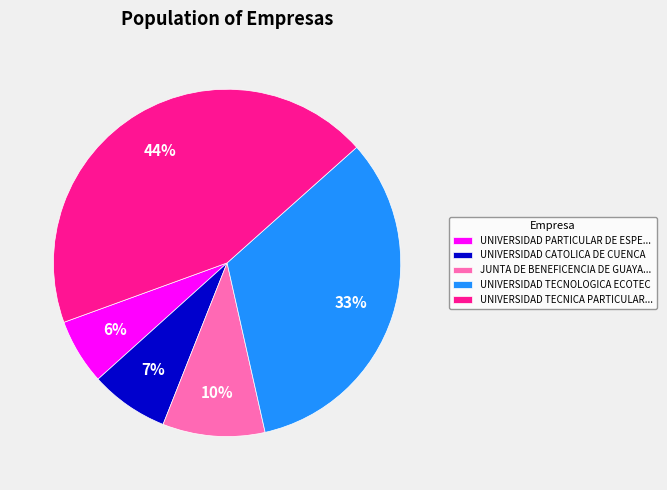

Which category has the biggest portion of the pie?

UNIVERSIDAD TECNICA PARTICULAR...